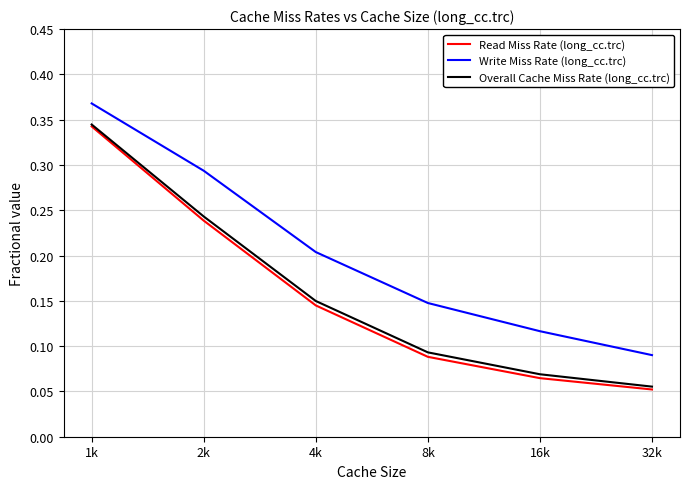

At which label is Overall Cache Miss Rate (long_cc.trc) closest to 0?

32k